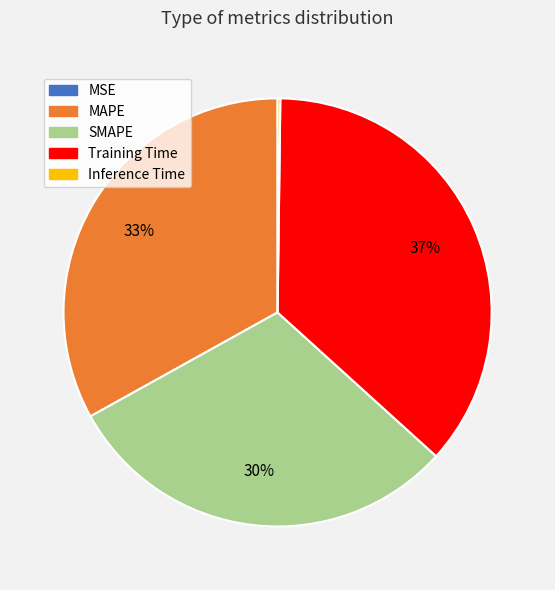

What is the largest slice in the pie chart?

Training Time